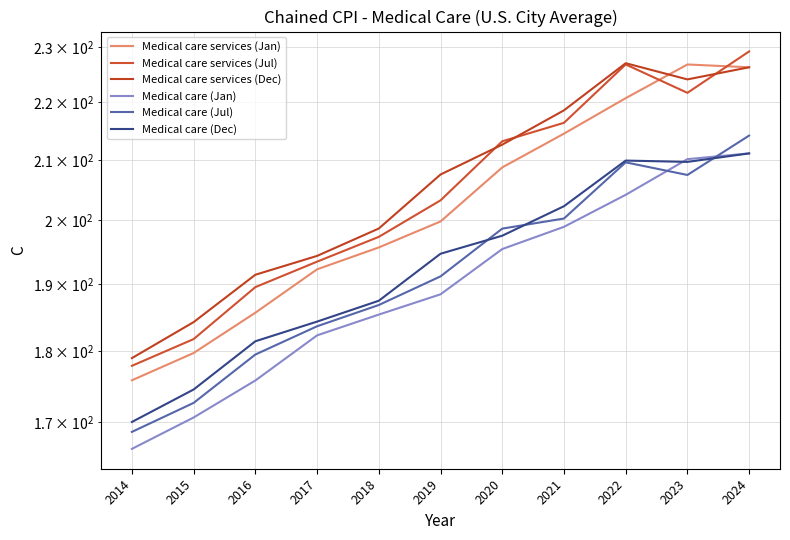

What value does the Medical care services (Jan) series have at 2015?

179.7